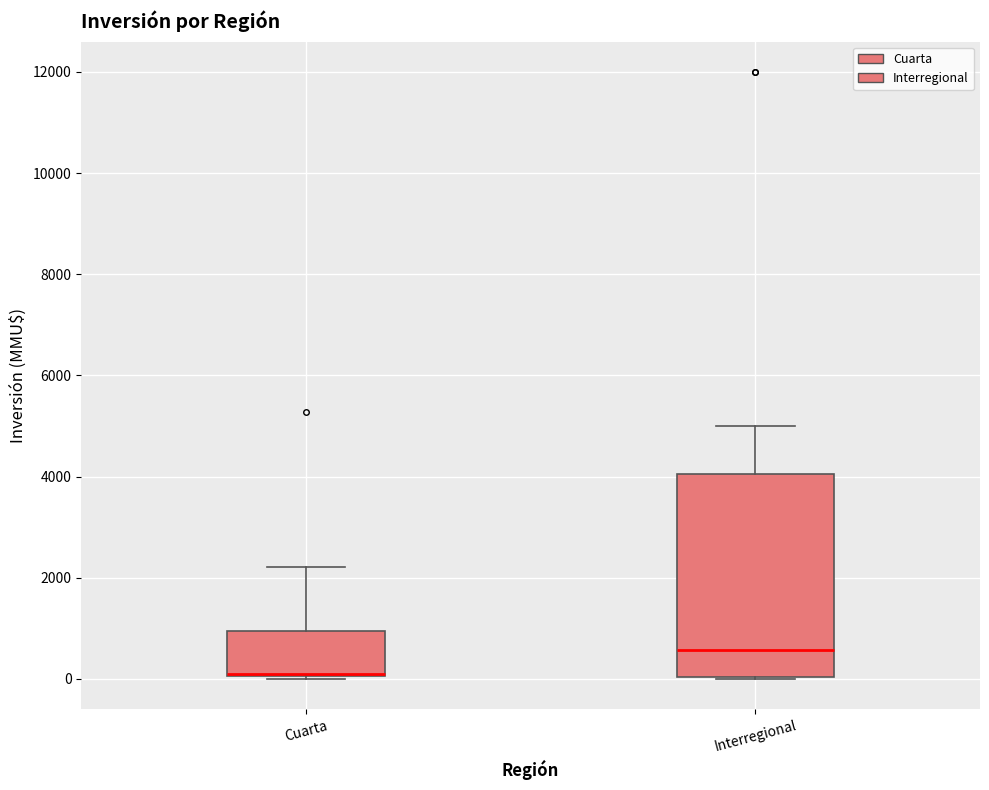

Reading left to right, read every box against the y-axis: the position of its median line, the range the box covers, and the ends of its whiskers. The values are not printed on the chart, so give them approximately, as read against the axis.

Cuarta: median 0 (drawn on the box's lower edge), box 0 to 1000, whiskers 0 to 2200
Interregional: median 600, box 0 to 4000, whiskers 0 to 5000